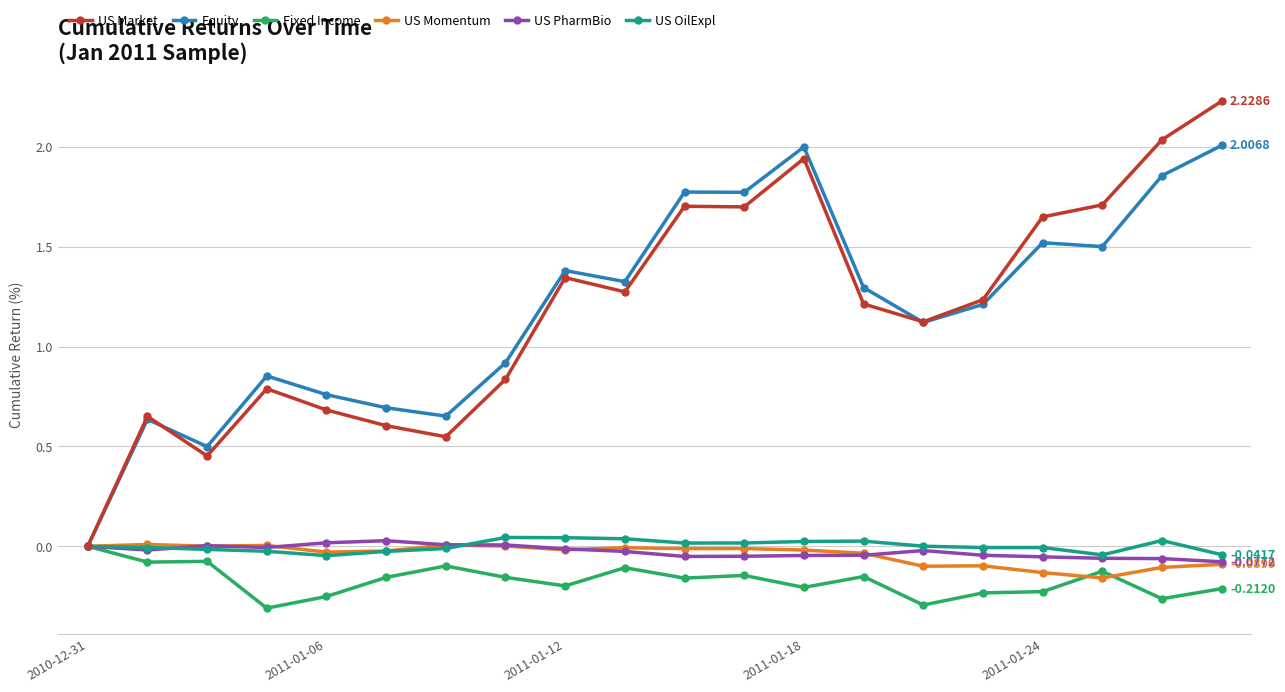

Which series has the largest range (max minus min)?

US Market